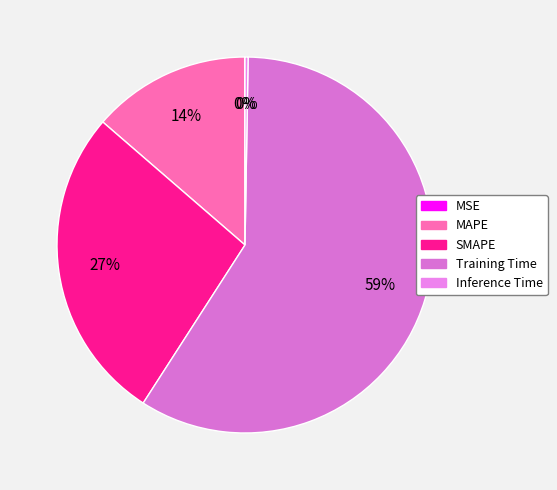

To the nearest percent, what portion does Training Time represent?

59%